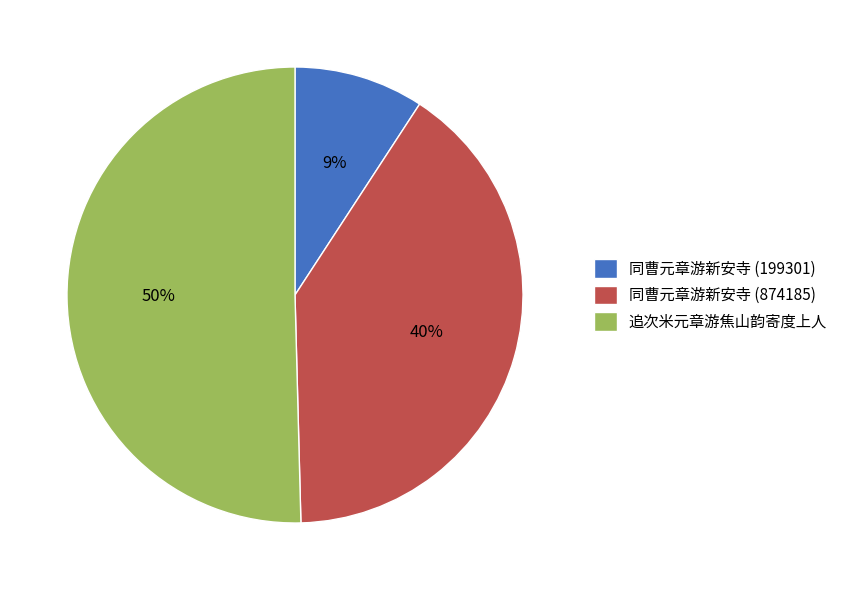

To the nearest percent, what is the difference between the 追次米元章游焦山韵寄度上人 and 同曹元章游新安寺 (874185) slice percentages?

10%